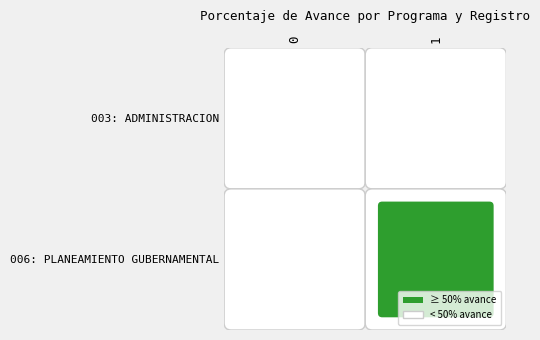

List the labels in order of 003: ADMINISTRACION value, smallest first.

1, 0